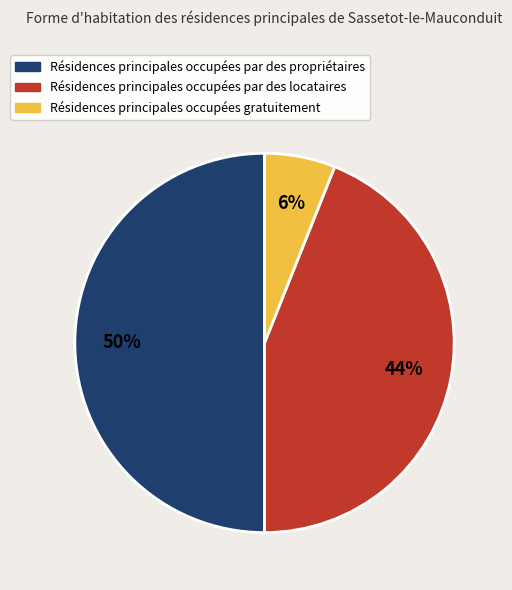

The Résidences principales occupées gratuitement slice represents 16% of the pie. True or false?

False